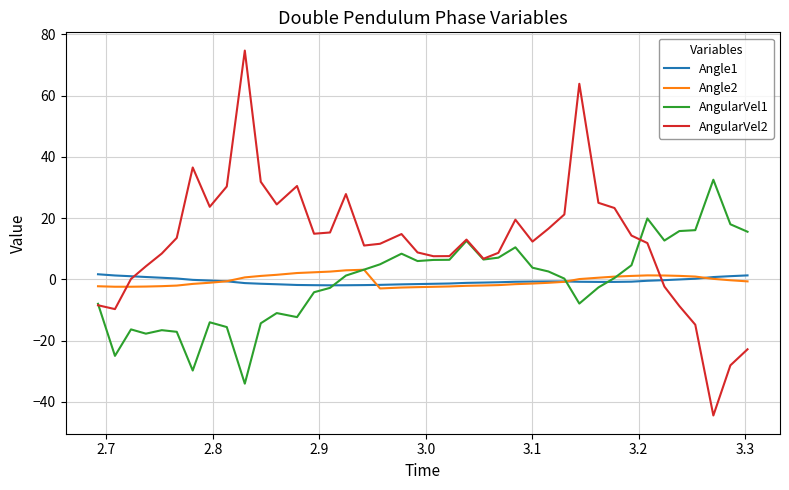

What is the maximum value shown in the chart?

74.7